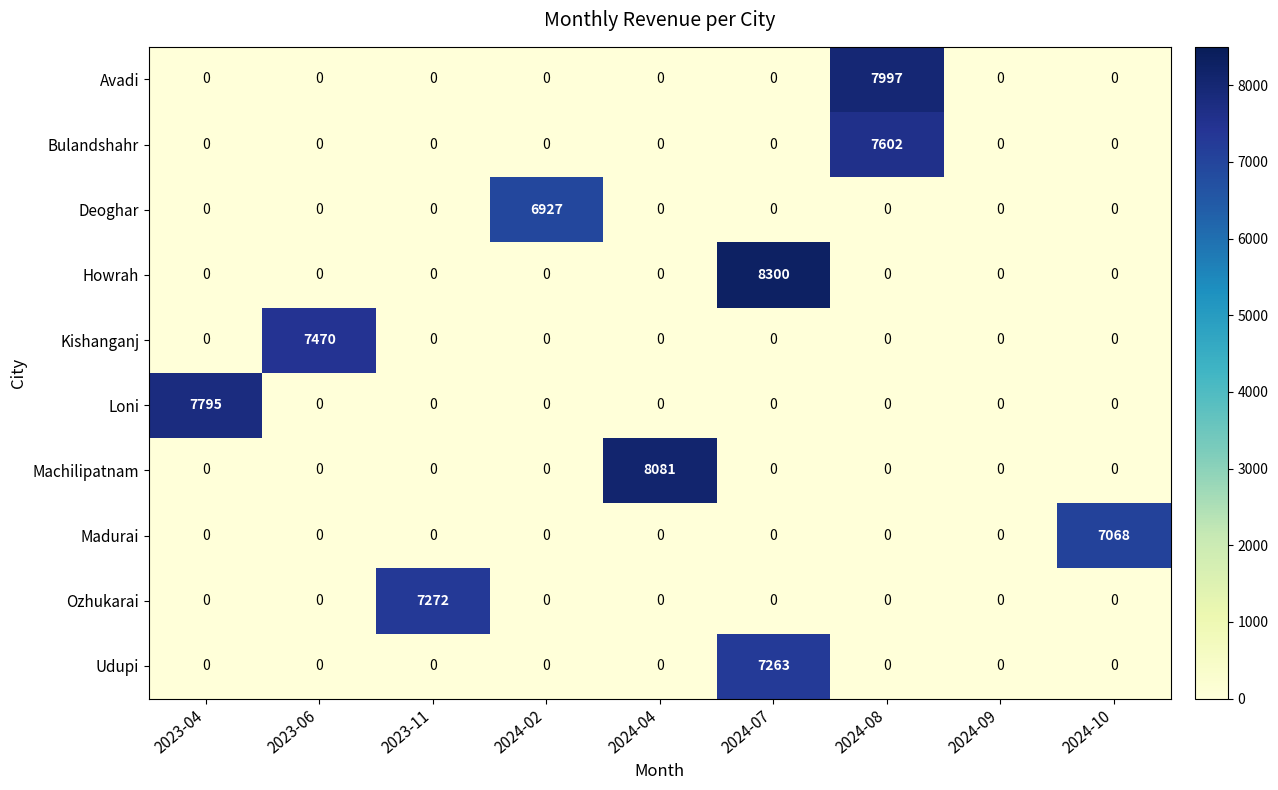

Which label corresponds to the largest value in the chart?

2024-07